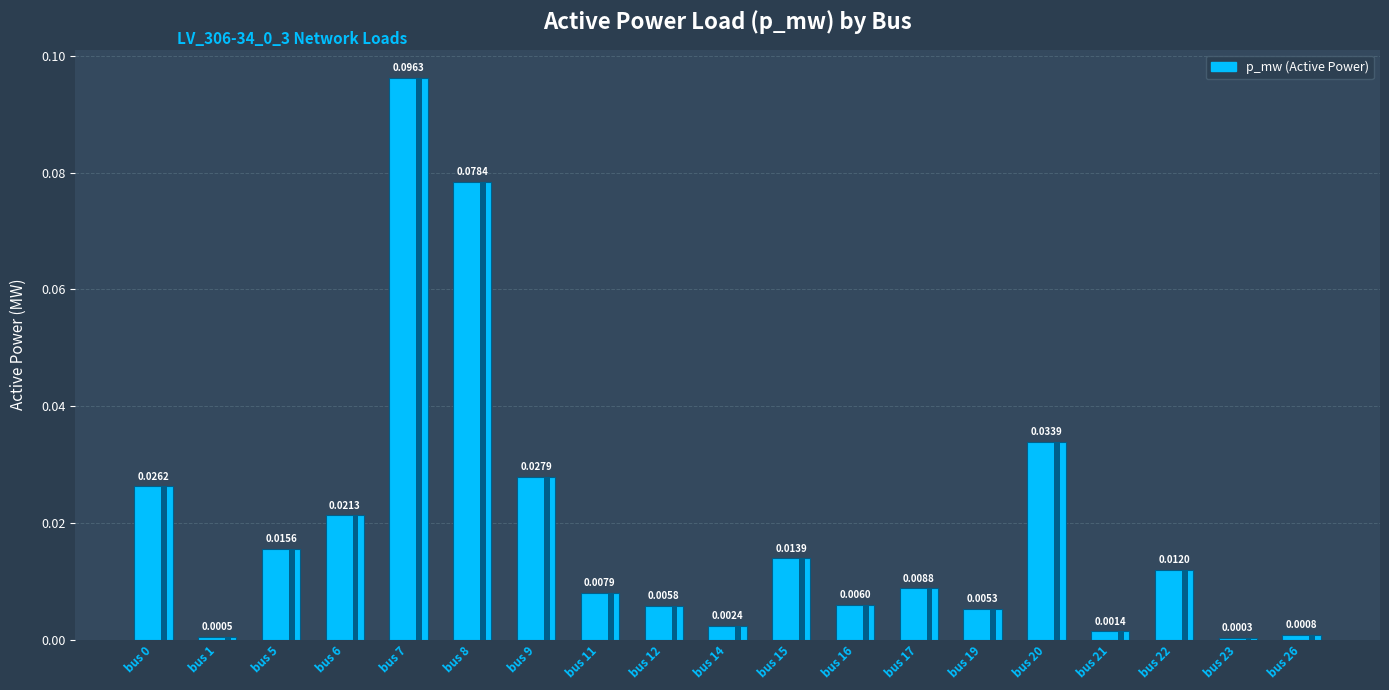

Rank the categories by value from lowest to highest.

bus 23, bus 1, bus 26, bus 21, bus 14, bus 19, bus 12, bus 16, bus 11, bus 17, bus 22, bus 15, bus 5, bus 6, bus 0, bus 9, bus 20, bus 8, bus 7